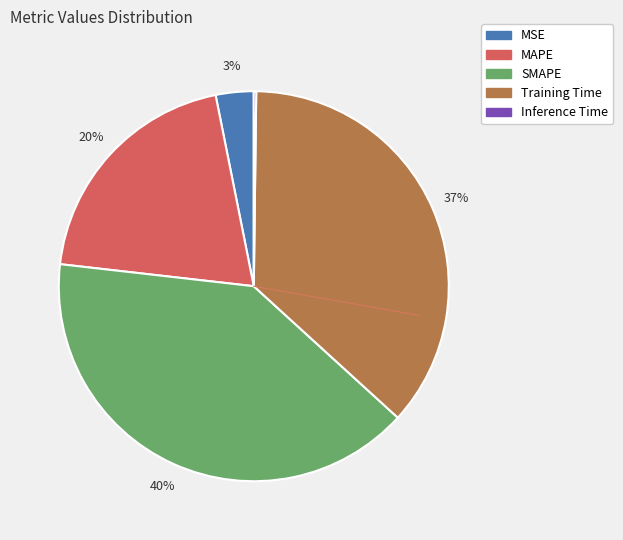

The Training Time slice represents 27% of the pie. True or false?

False